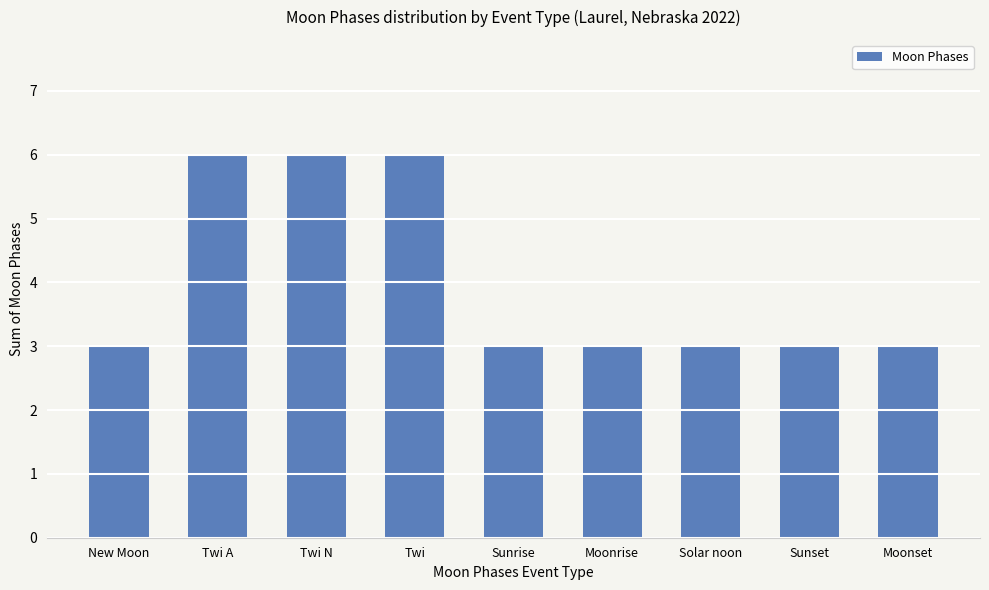

How many series are shown in this chart?

1